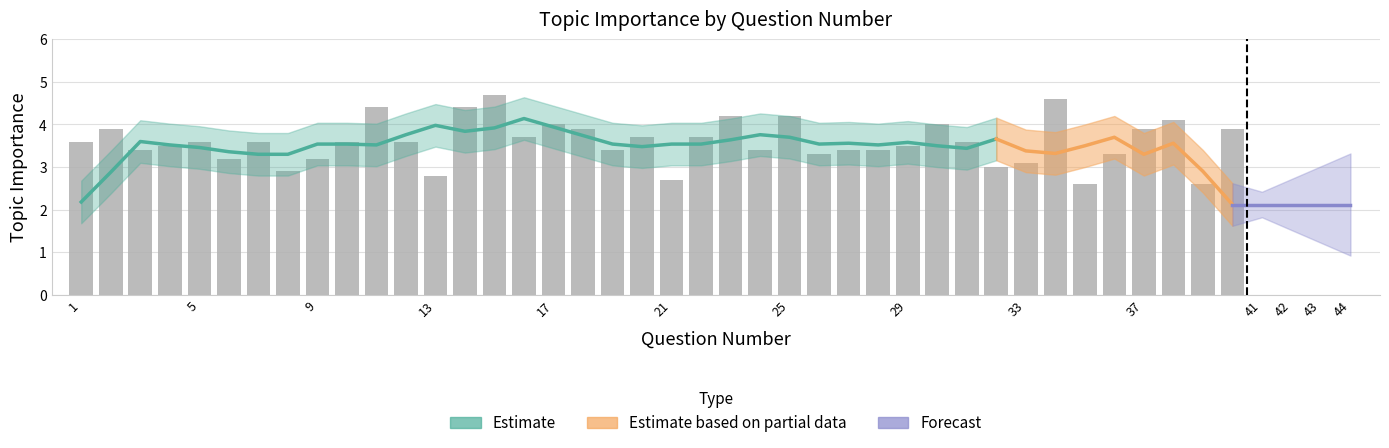

Count the number of categories in the chart.

40